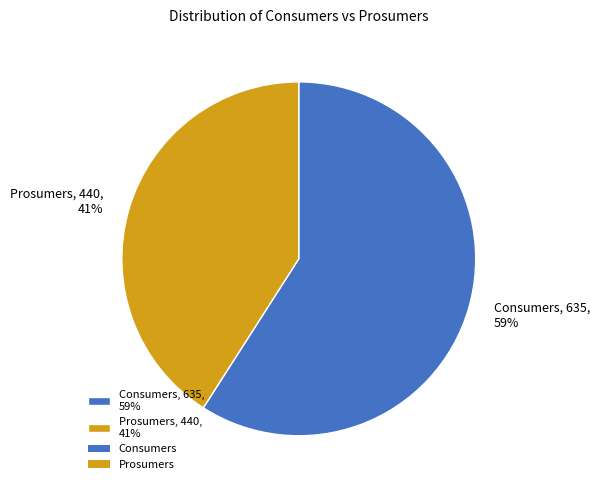

Does Consumers represent more than half of the total?

Yes